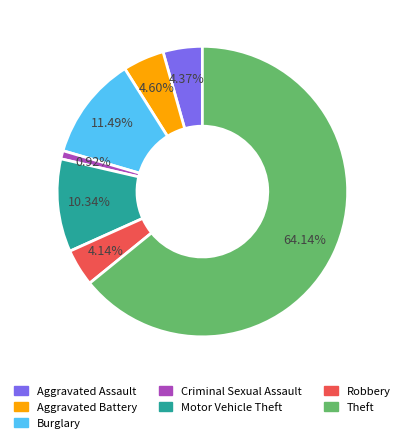

To the nearest percent, what is the average slice percentage?

14%